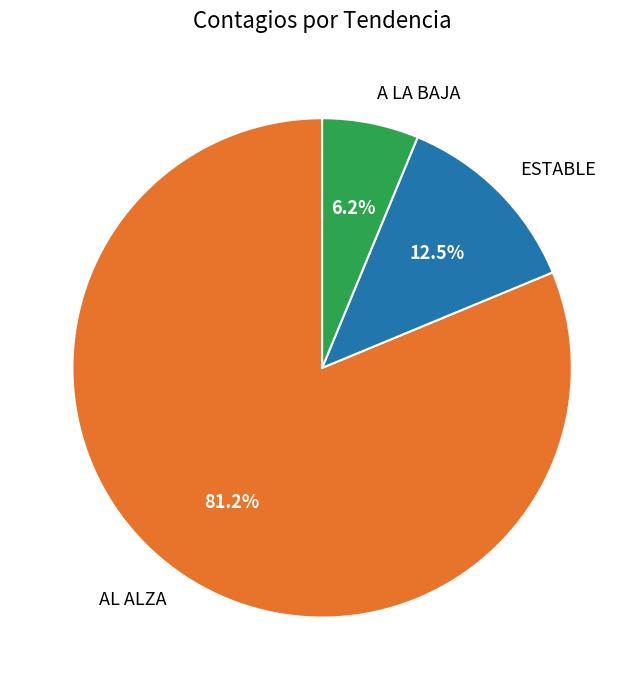

Which has a higher value, A LA BAJA or AL ALZA?

AL ALZA